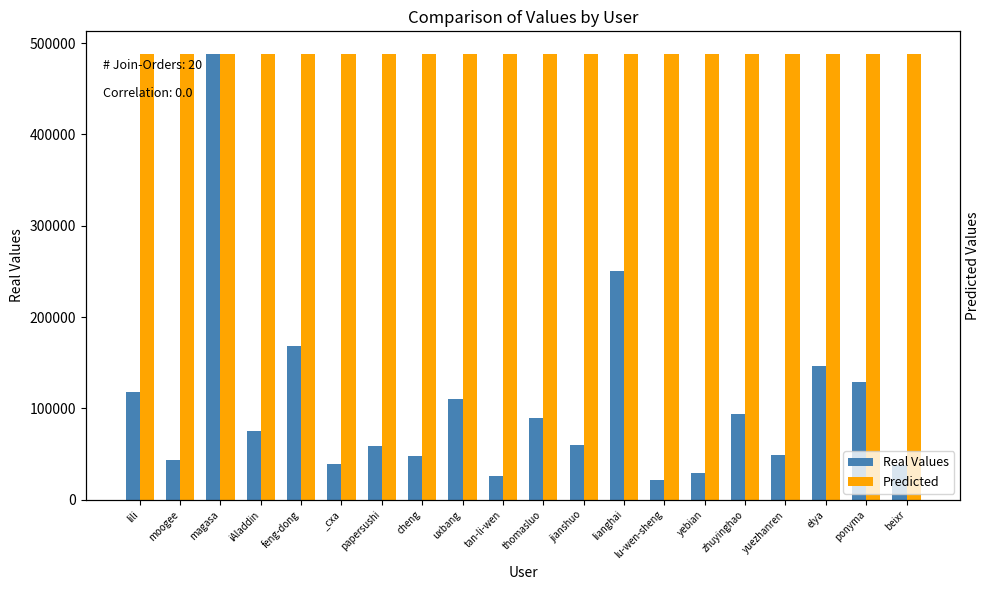

How many bars are there in total?

40